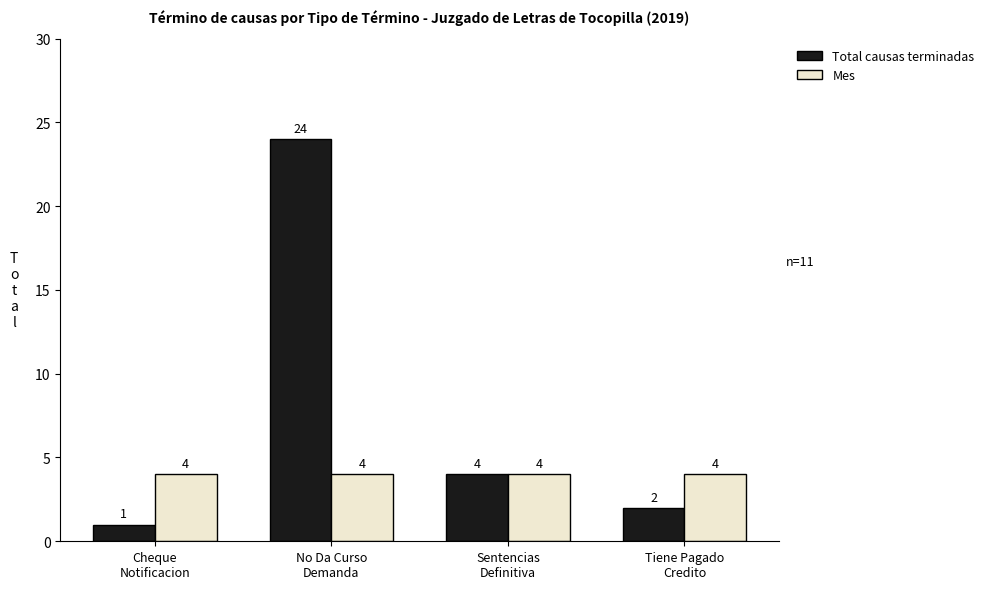

What is the label of the 4th bar from the left?

Tiene Pagado
Credito